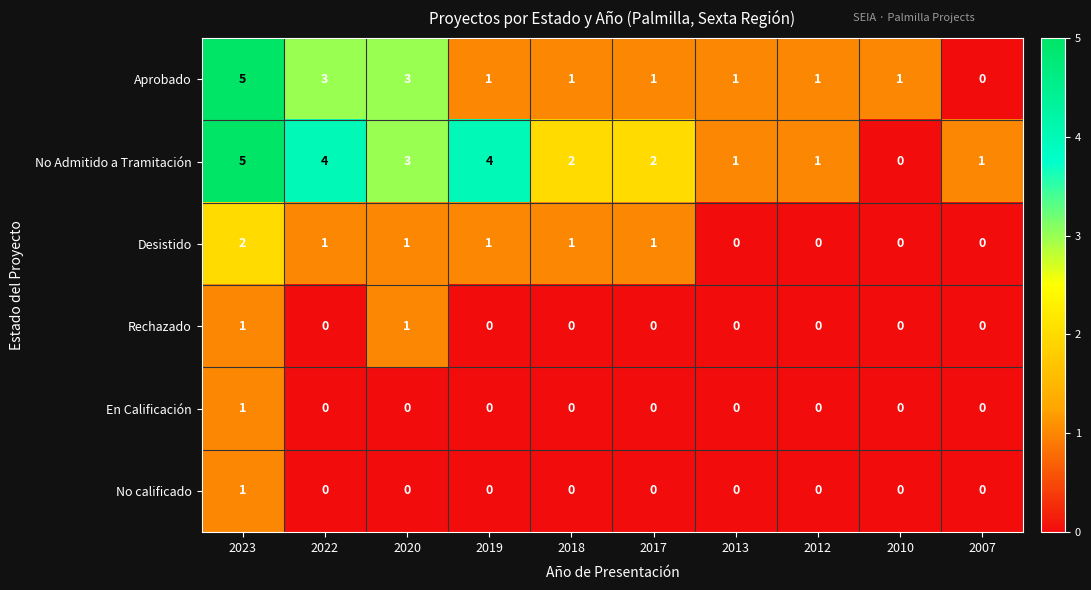

What is the total value across all series at 2020?

8